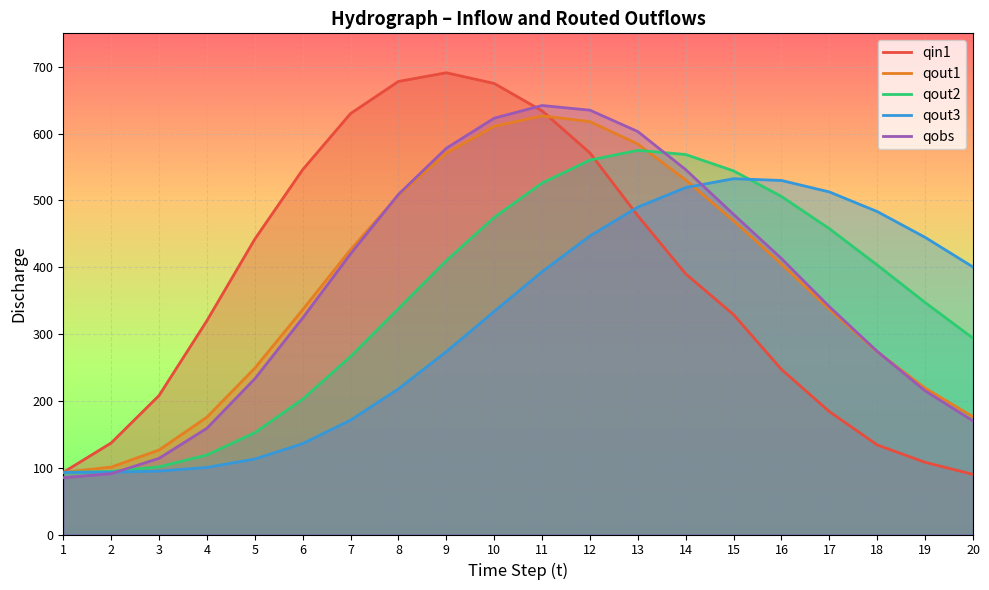

How many times do qout3 and qobs cross each other?

2